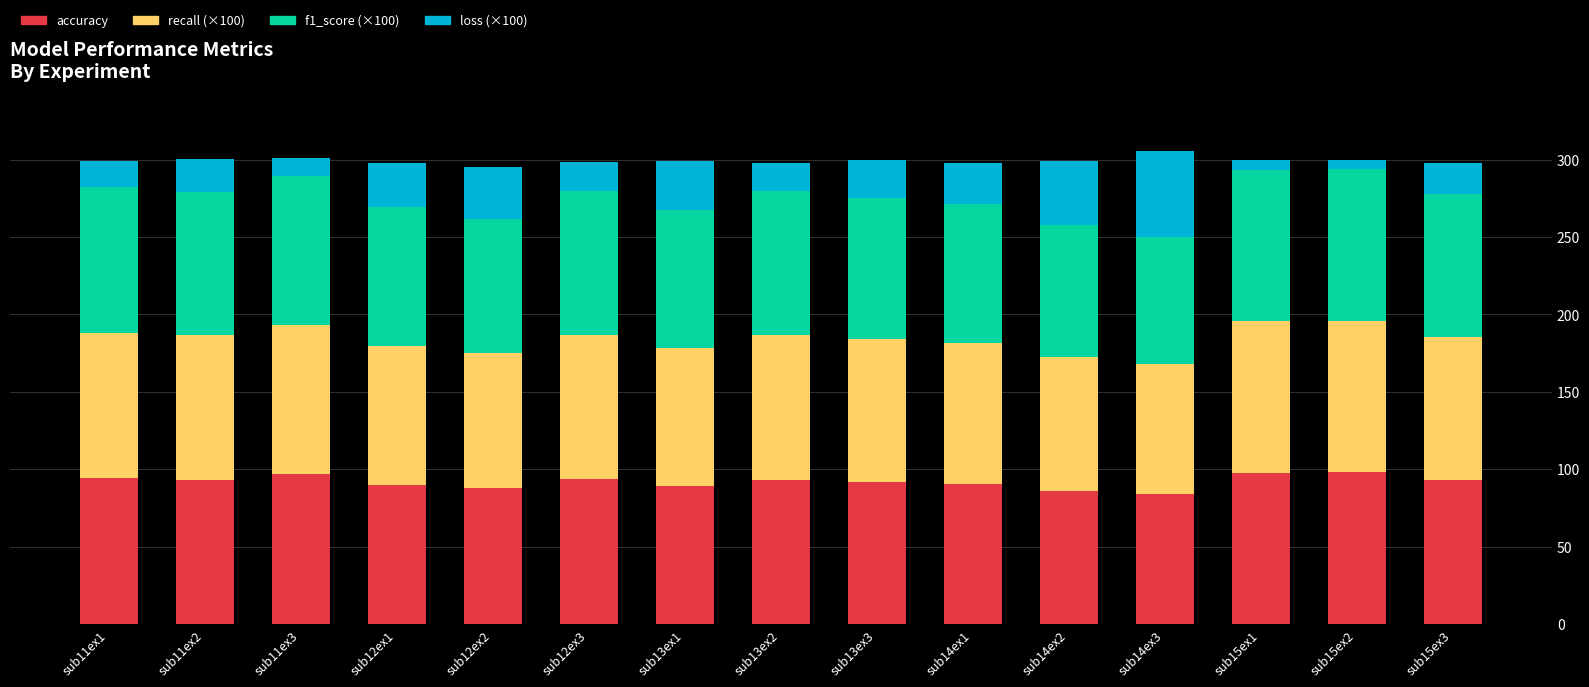

The value of accuracy at sub13ex2 is 93.3. True or false?

True